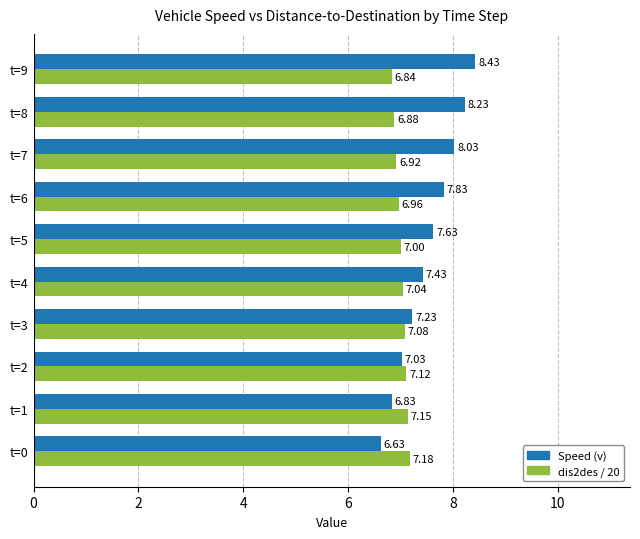

List the series in order of their overall mean, lowest first.

dis2des / 20, Speed (v)